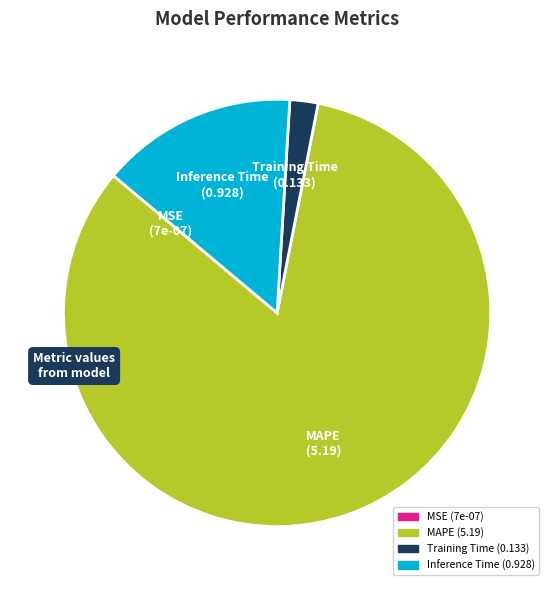

Is there a majority slice in this chart?

Yes